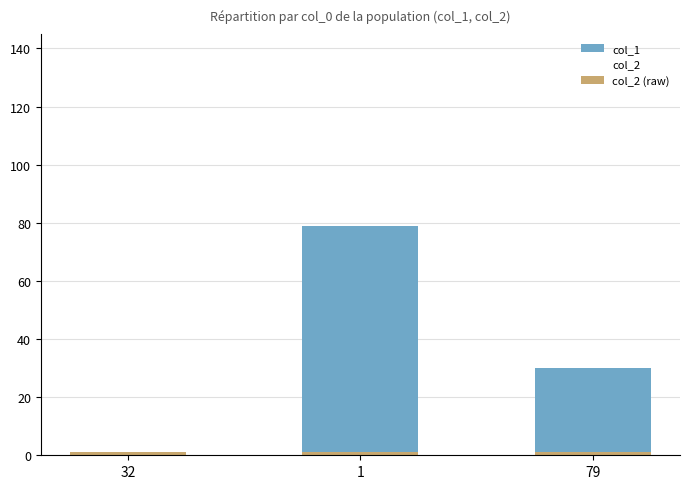

Where is col_1 nearest to the value 40?

79